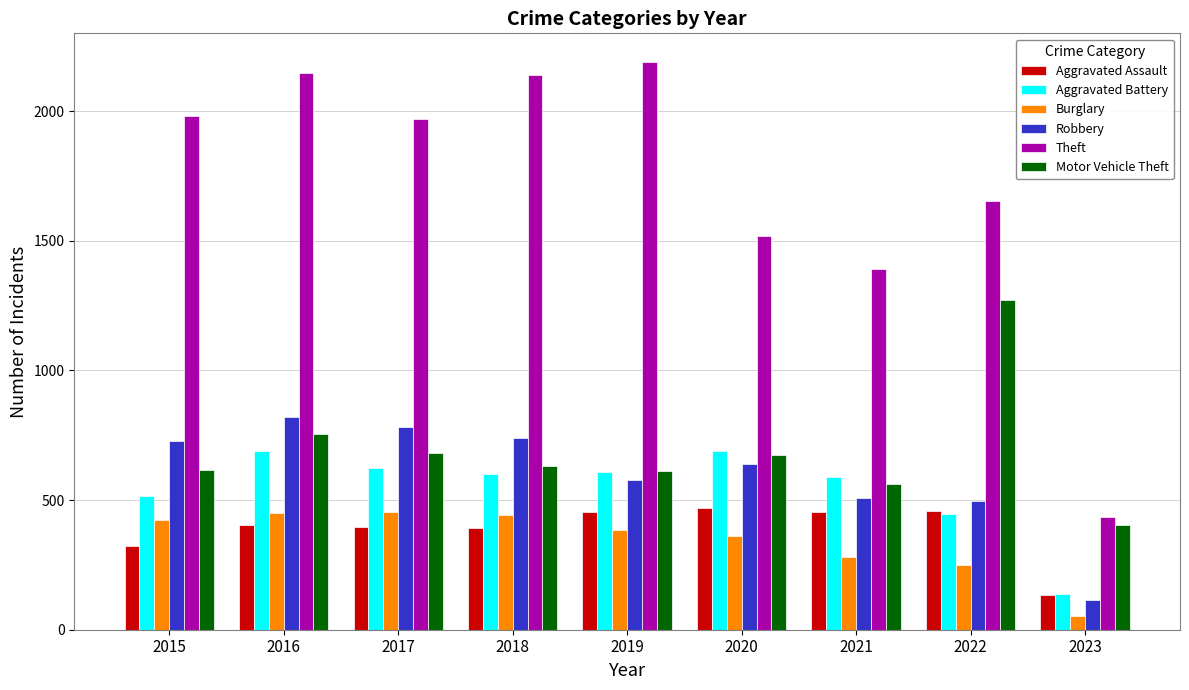

What is the spread (max minus min) of values at 2017?

1572